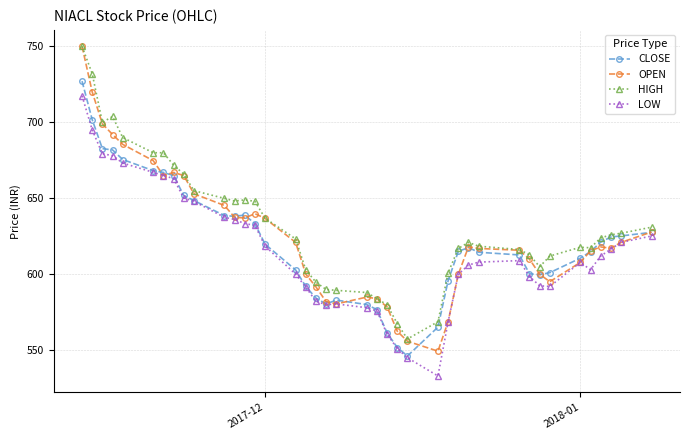

True or false: LOW and HIGH intersect in this chart.

False